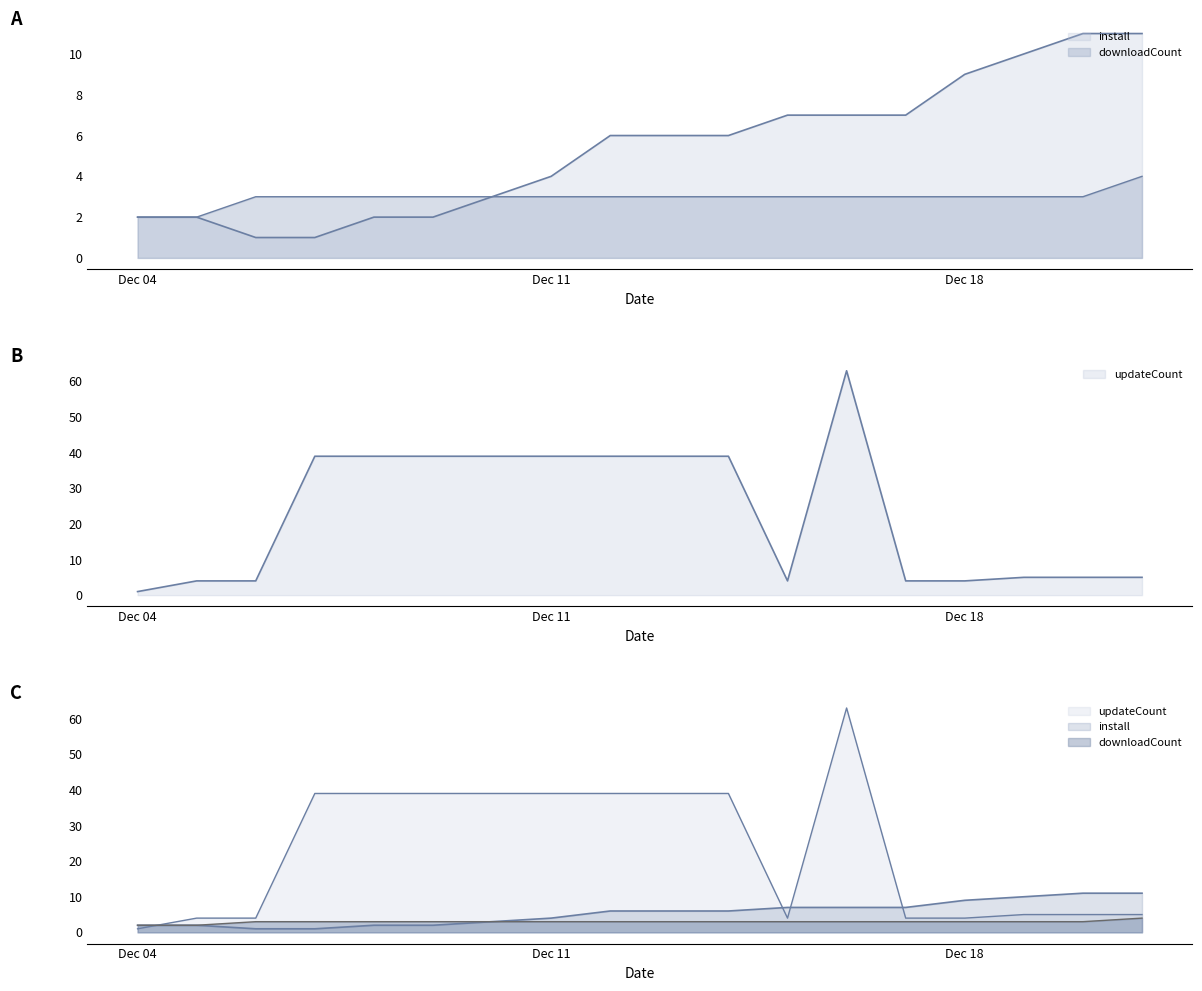

Does the chart display data point markers on the line(s)?

No